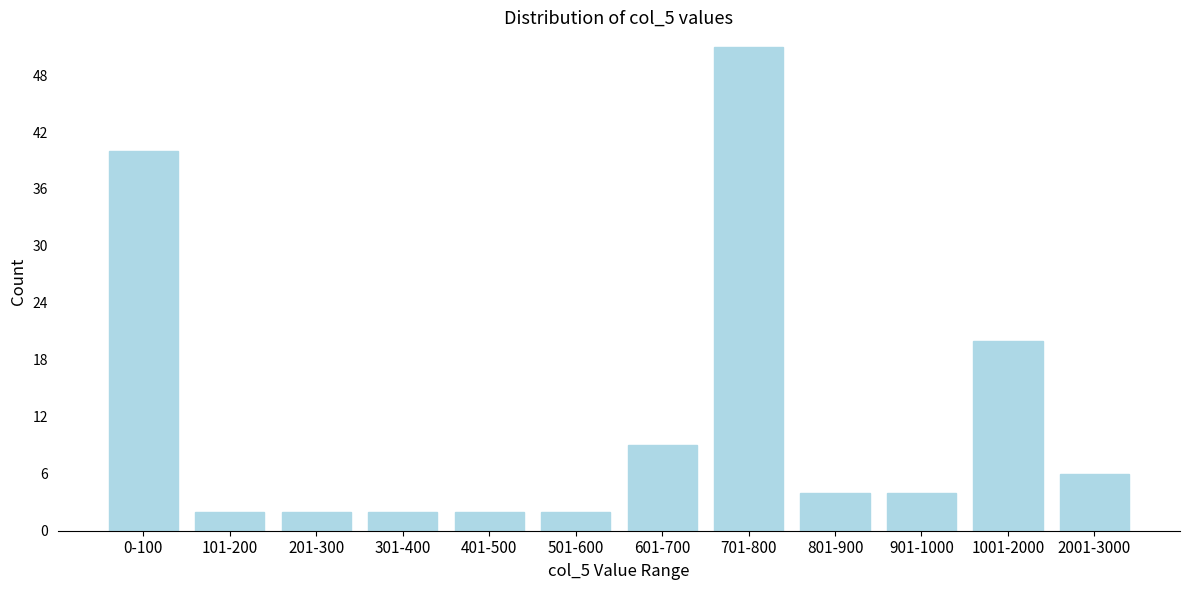

Reading right to left, transcribe all the data shown in this chart.

6	20	4	4	51	9	2	2	2	2	2	40